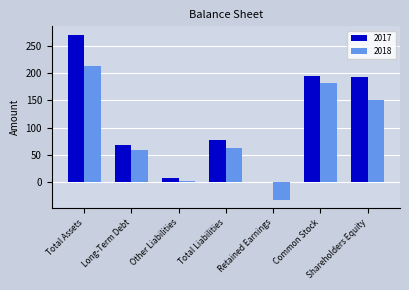

Where is 2017 nearest to the value 135?

Shareholders Equity